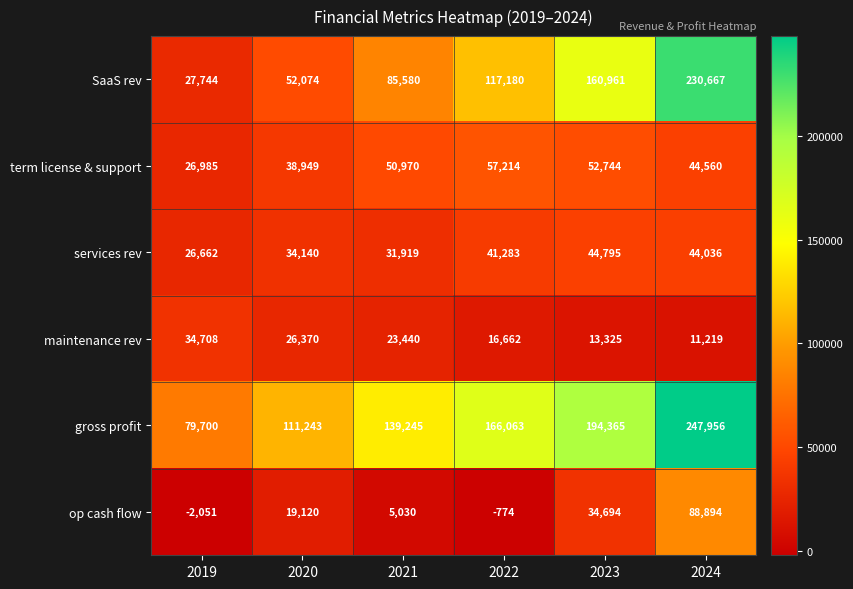

At which label is SaaS rev closest to 129205?

2022